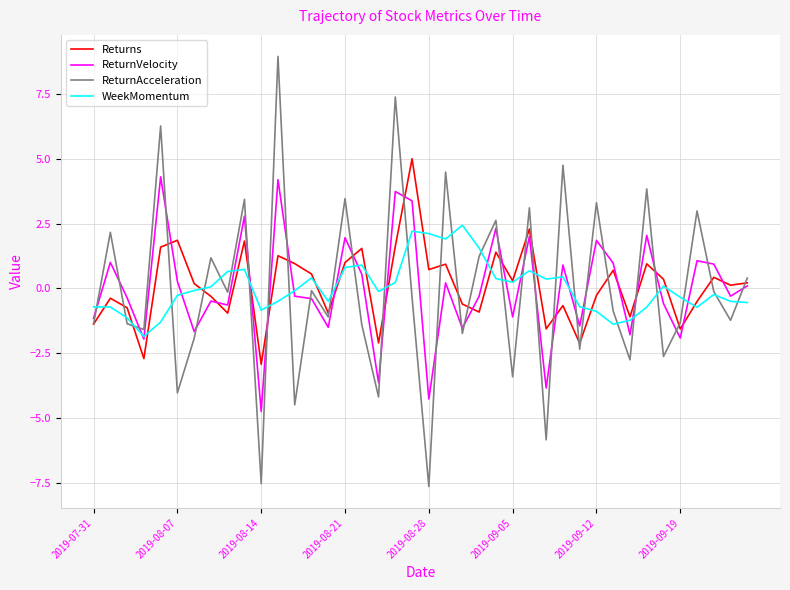

What is the minimum value for Returns?

-2.9